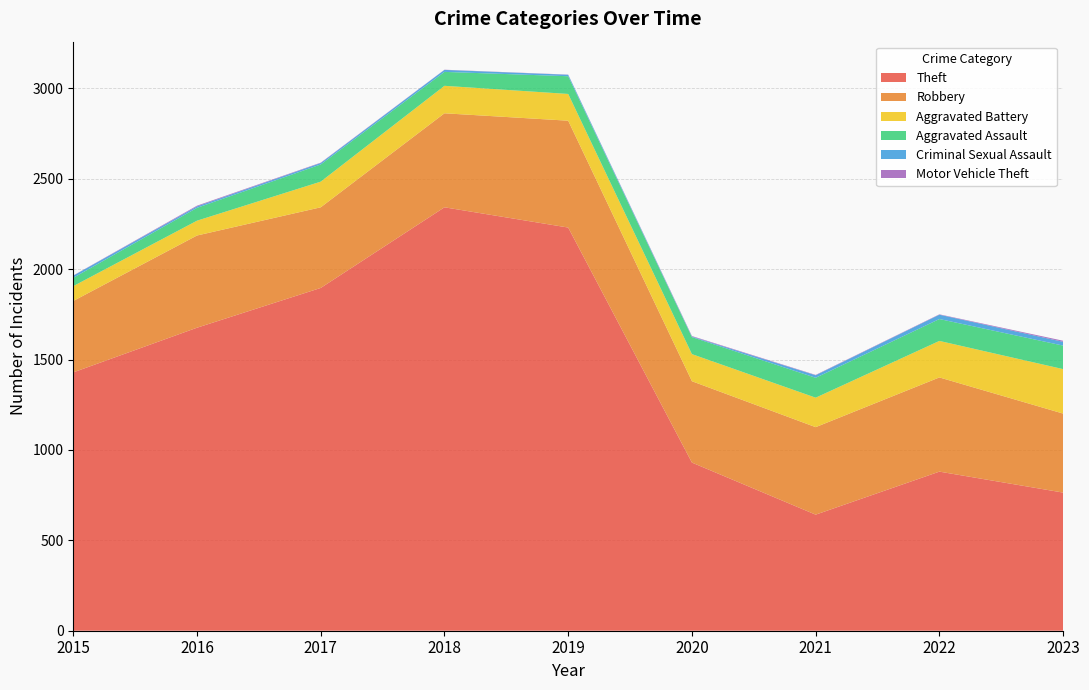

Reading left to right, extract all data points from this chart.

Theft: 1429	1676	1896	2342	2230	930	642	880	764
Robbery: 395	510	446	520	591	450	484	521	437
Aggravated Battery: 82	82	142	152	148	150	163	202	246
Aggravated Assault: 46	71	95	77	98	94	110	121	130
Criminal Sexual Assault: 12	8	8	11	8	3	14	24	21
Motor Vehicle Theft: 1	4	2	1	1	3	2	2	6